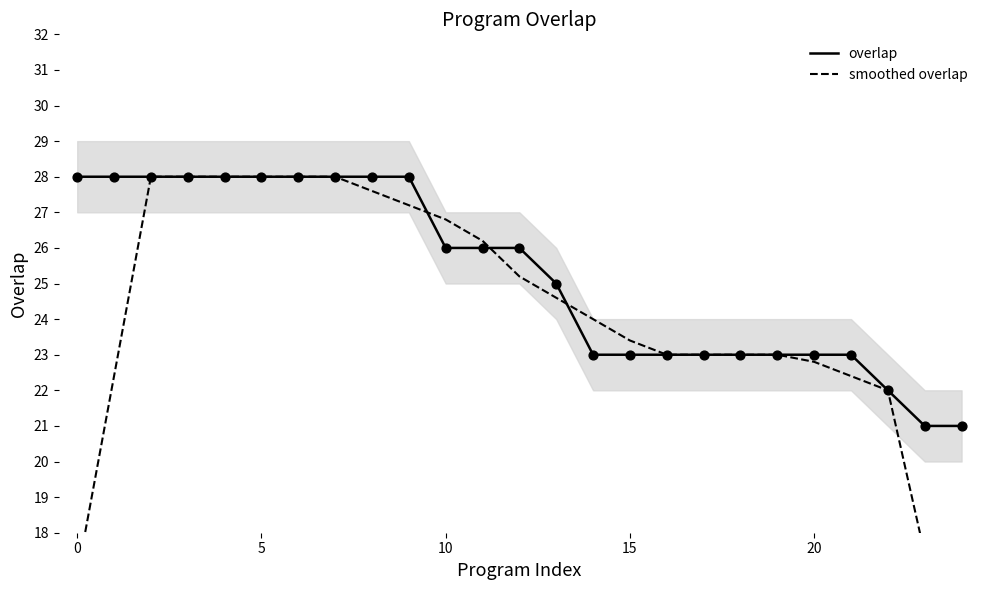

Which series reaches the maximum Y coordinate?

smoothed overlap